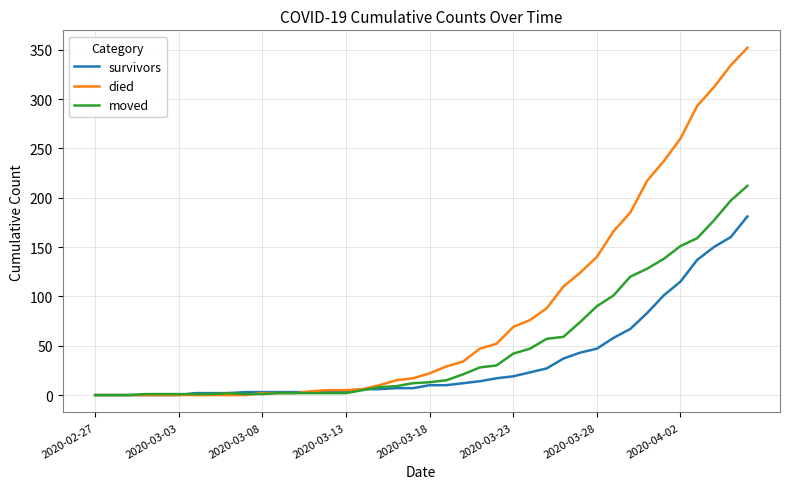

Is this an area chart (filled region under the line)?

No